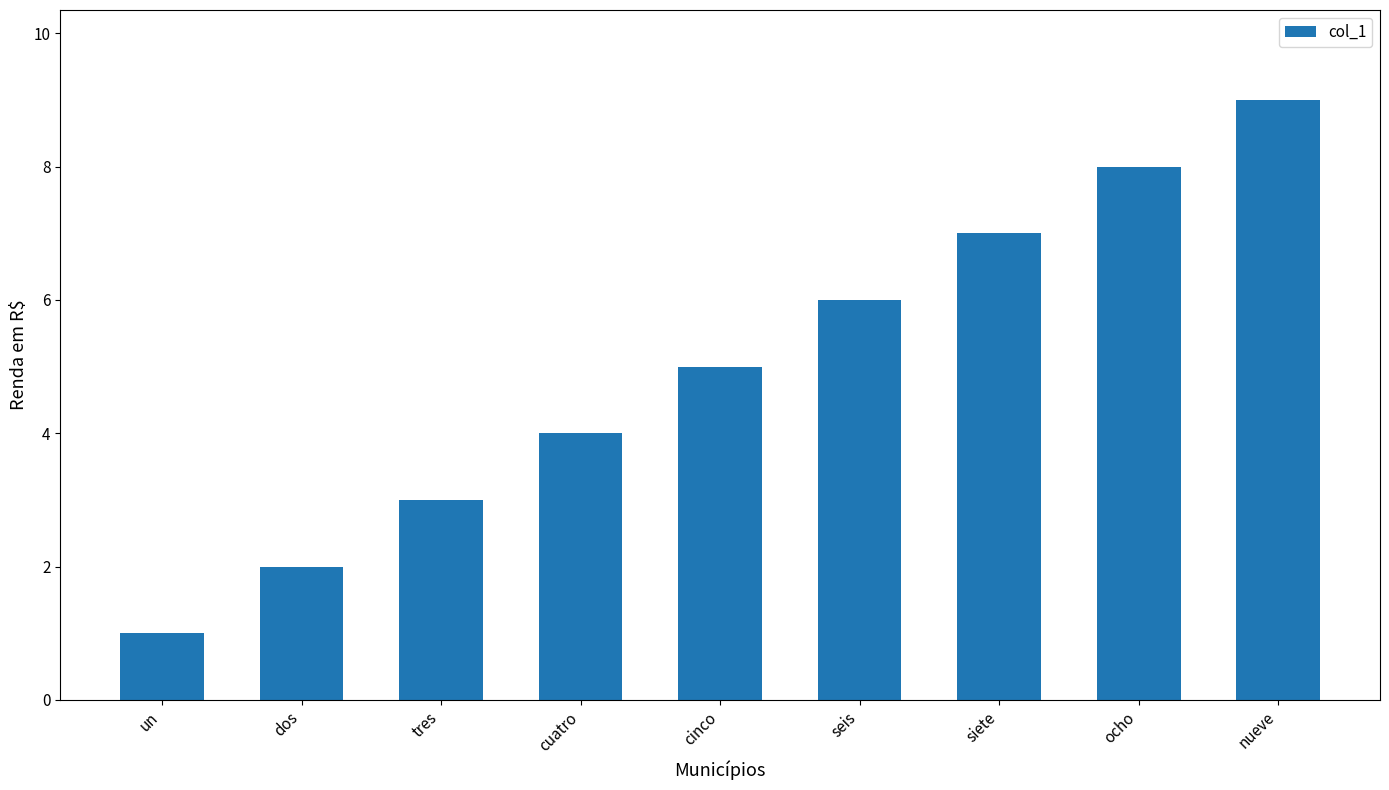

True or false: the data shows 5 at cinco.

True